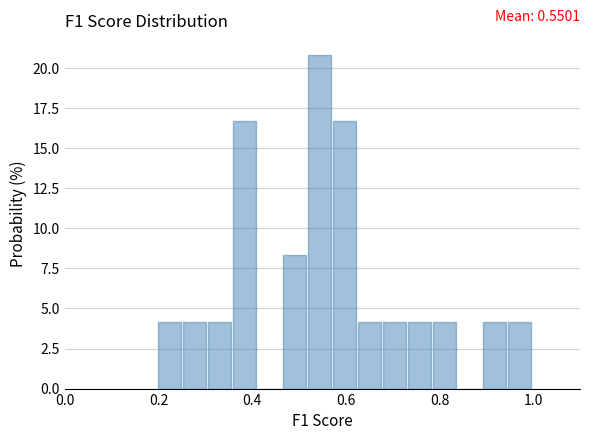

Read against the x-axis, roughly where is the centre of the tallest bar?

0.54